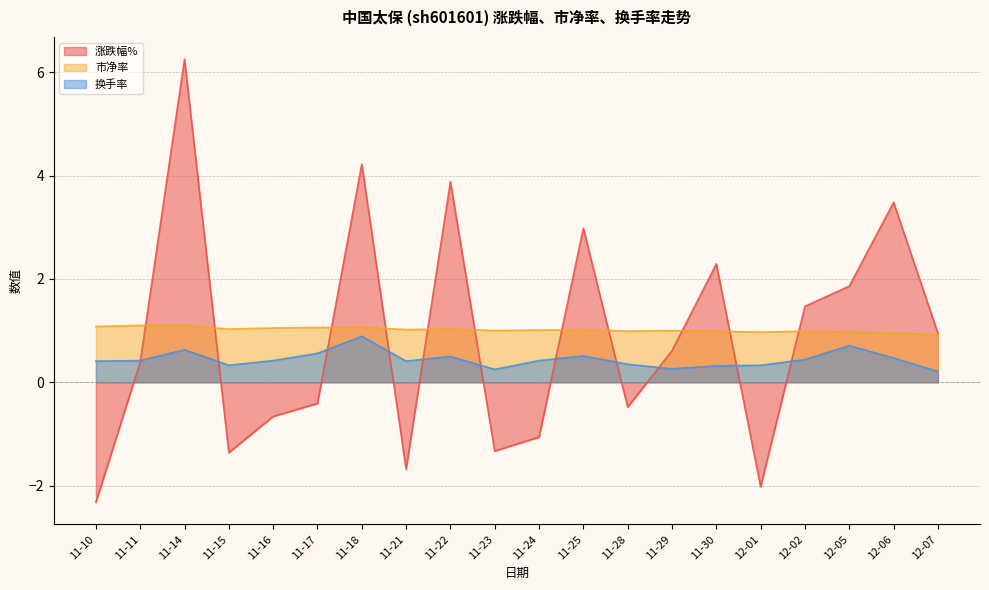

How many series are shown in this chart?

3